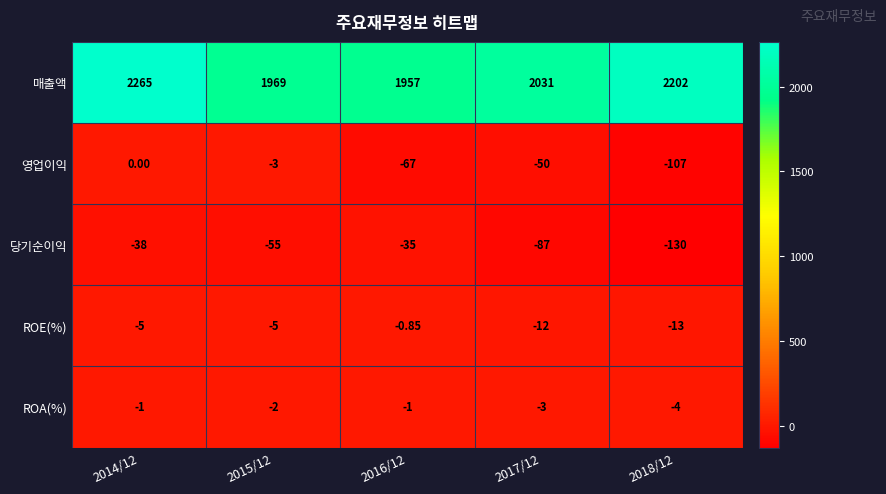

What is the total value across all series at 2014/12?

2221.0